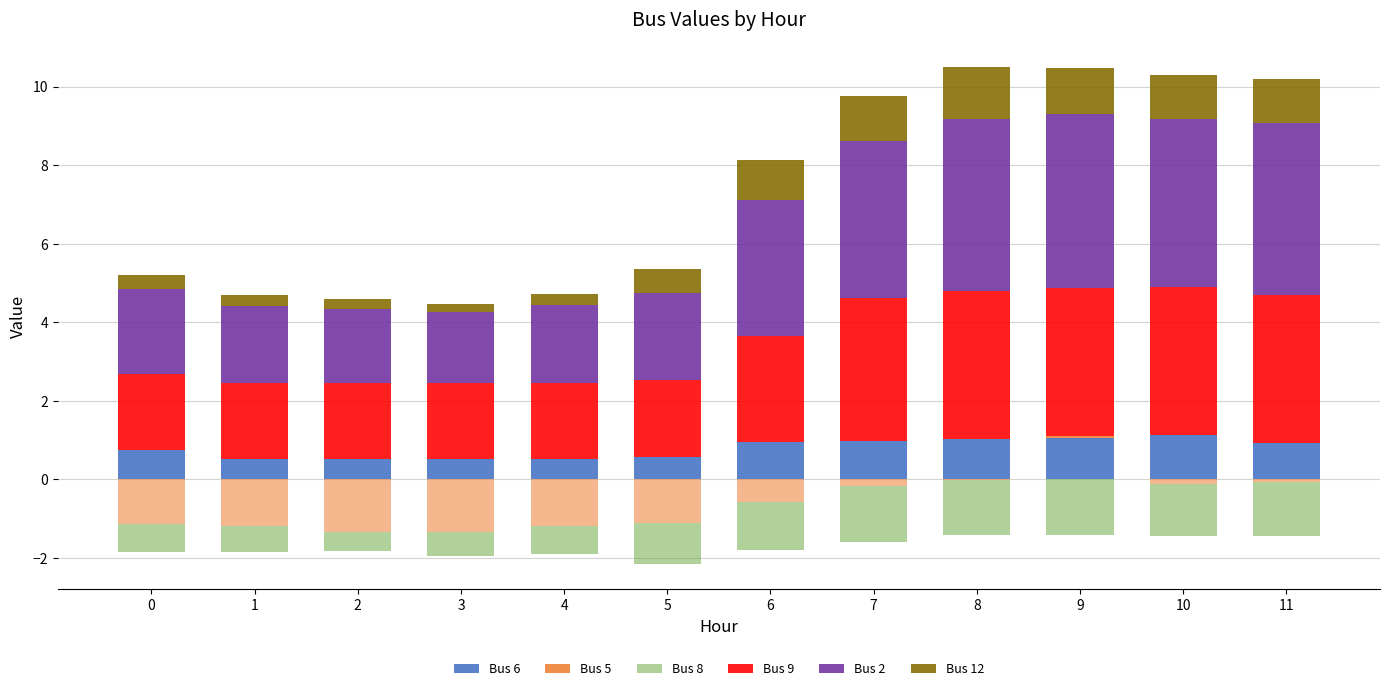

The Bus 9 series shows 3.8 at 11. True or false?

True